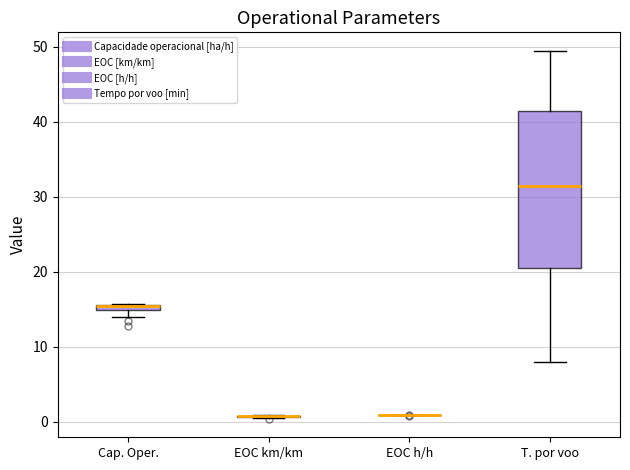

Where is the upper edge of the box for T. por voo on the y-axis? The values are not printed on the chart, so give them approximately, as read against the axis.

41